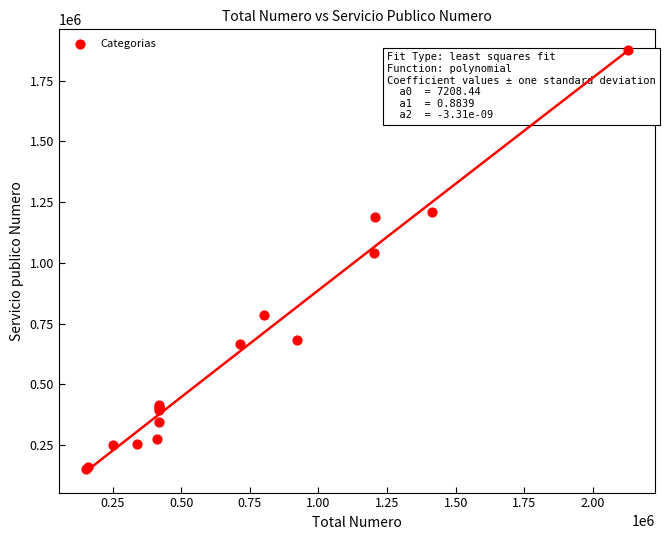

What Y value in the scatter plot is closest to 1012956?

1042345